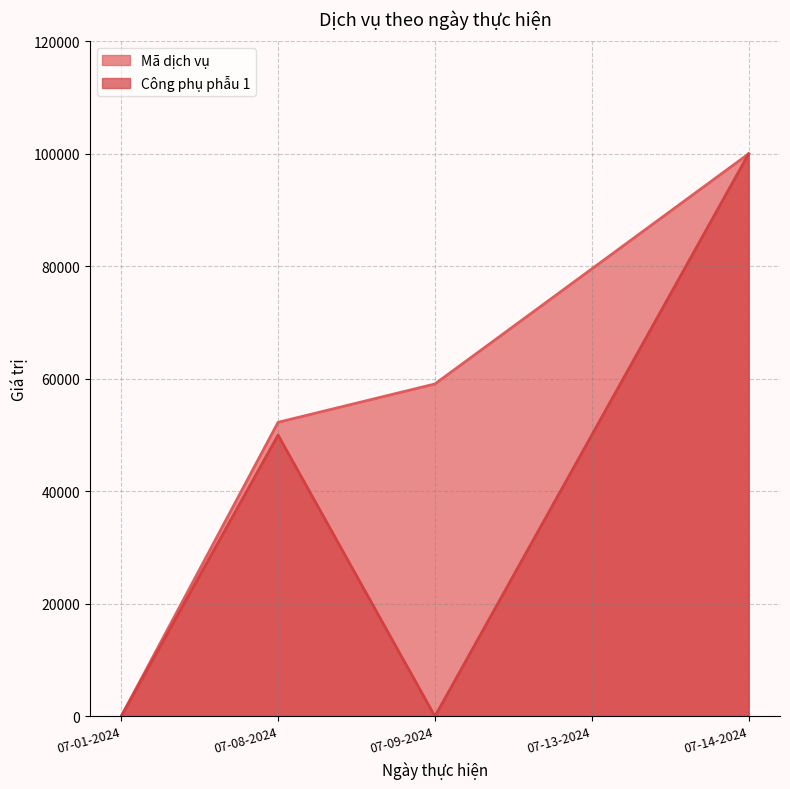

What is the total value across all series at 07-14-2024?

200000.0